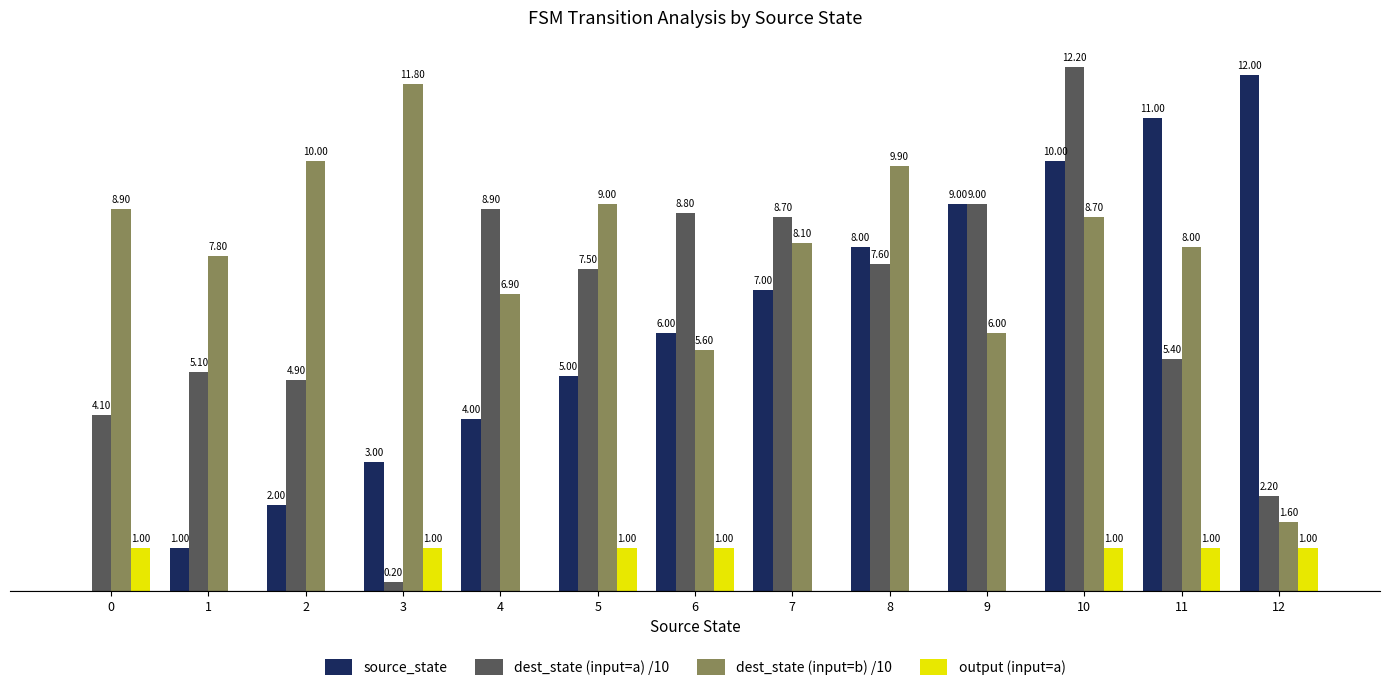

Are the bars grouped side by side (vs. stacked)?

Yes